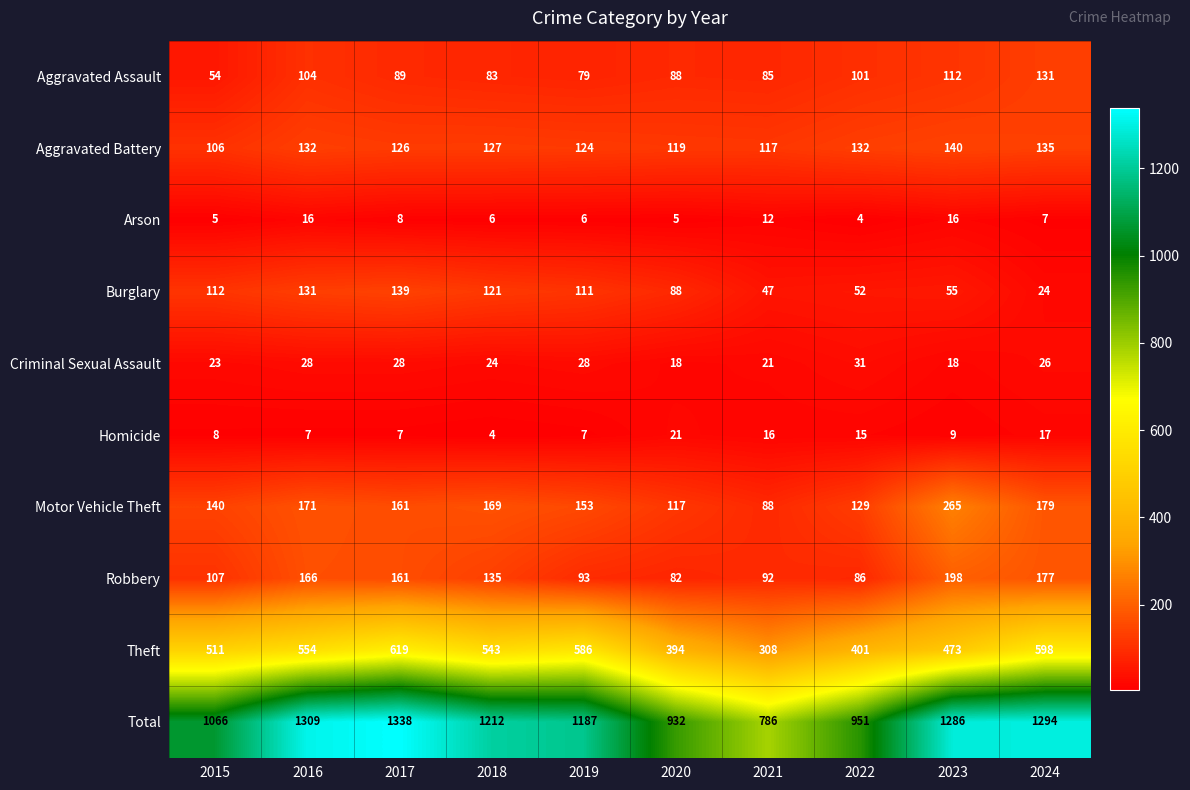

At which category does the chart reach its peak across all series?

2017